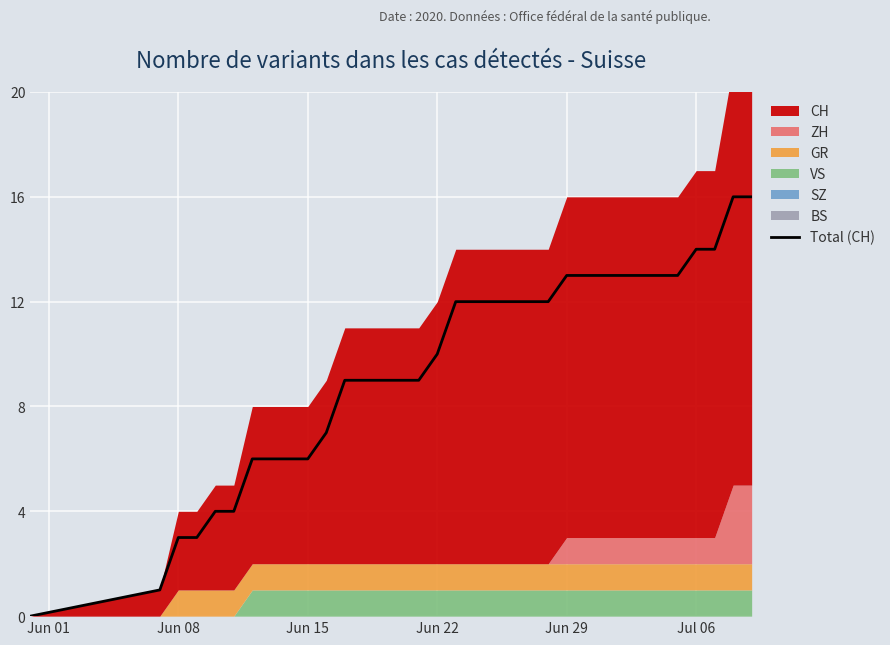

What is the maximum value shown in the chart?

16